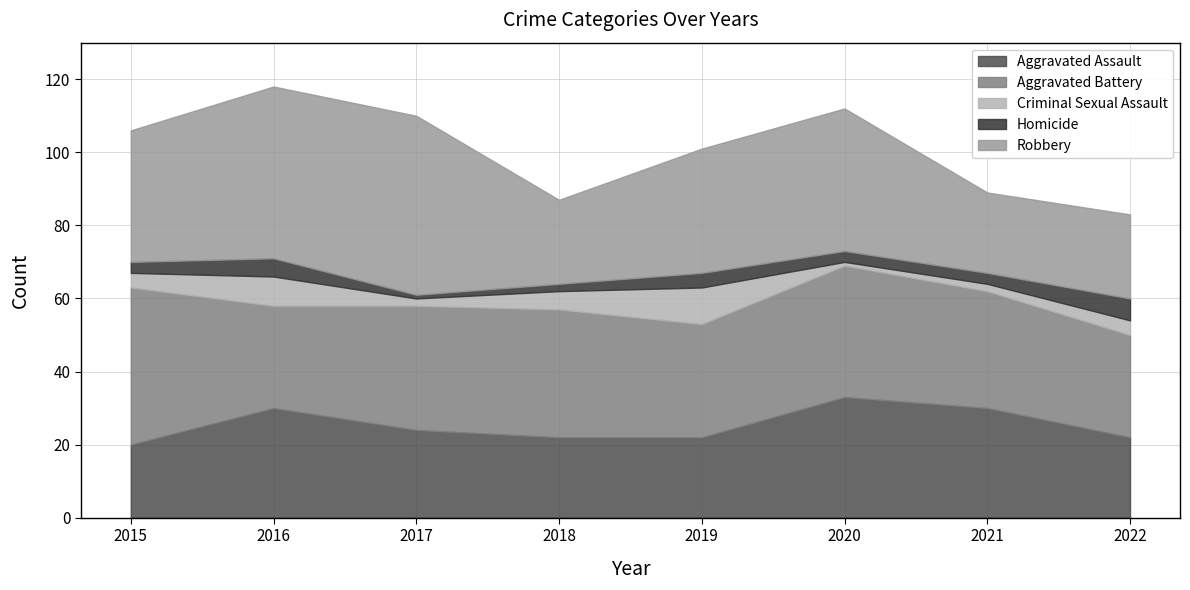

Which category has the highest value in the Robbery series?

2017